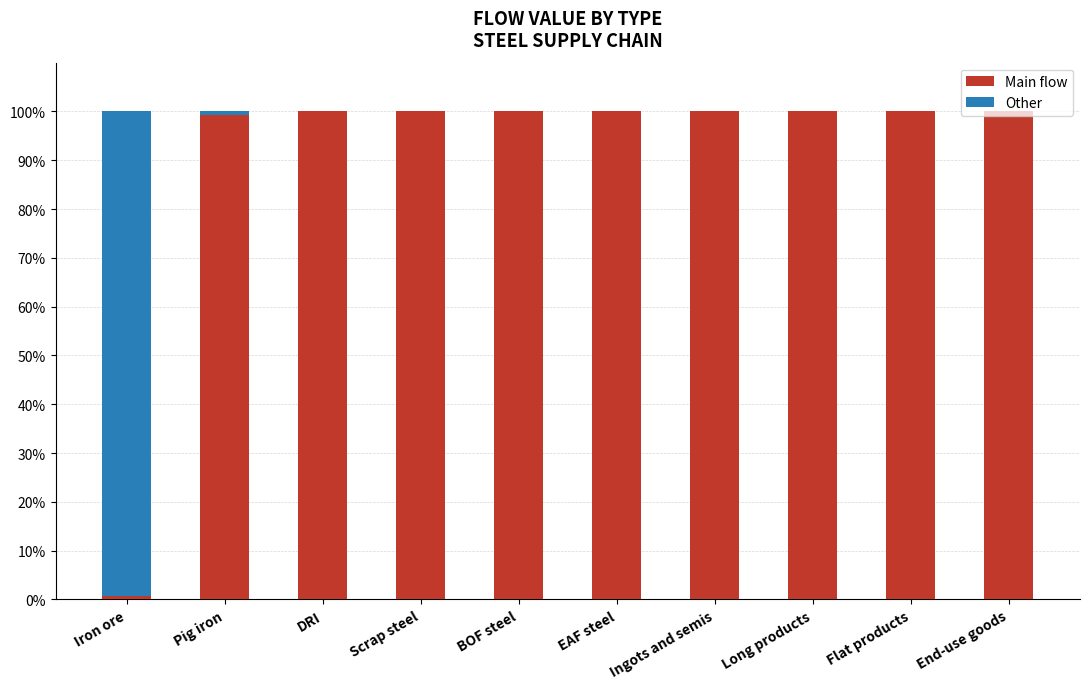

What is the sum of all Main flow values?

900.0